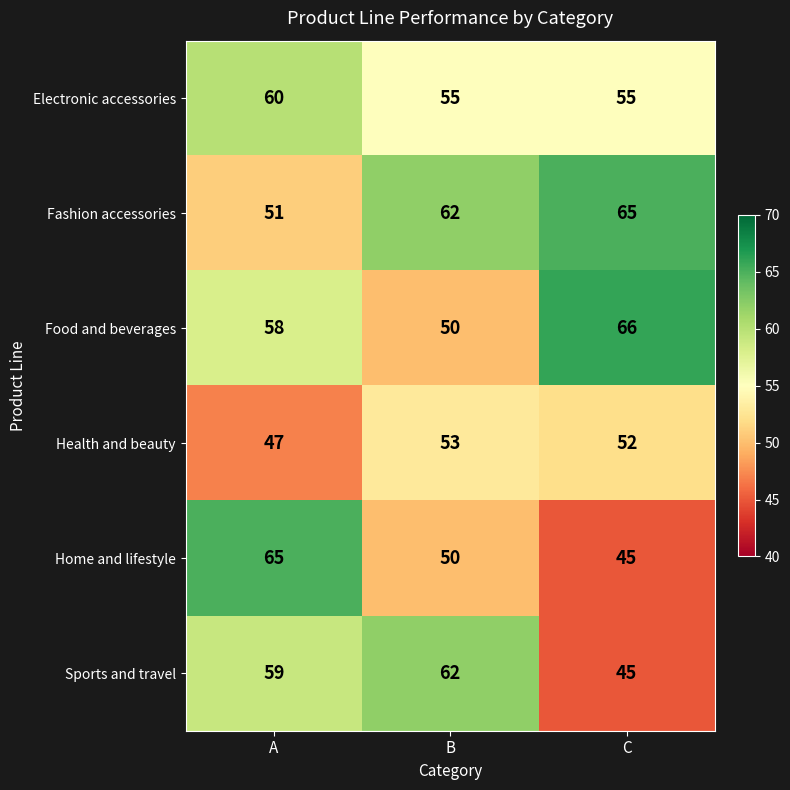

Count the Home and lifestyle values in the range 45 to 65.

3